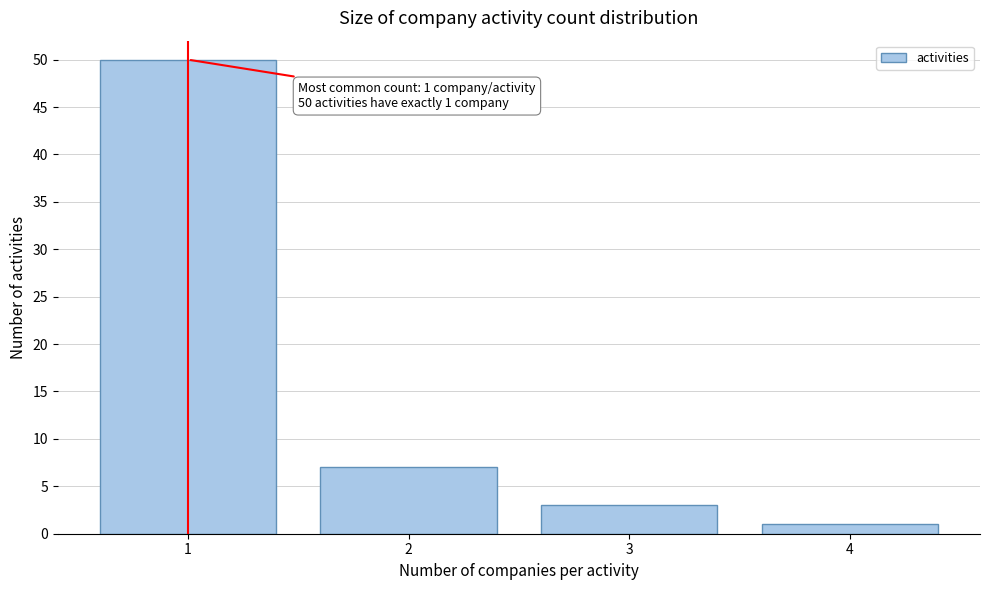

Reading left to right, list all the values displayed in this chart.

50	7	3	1